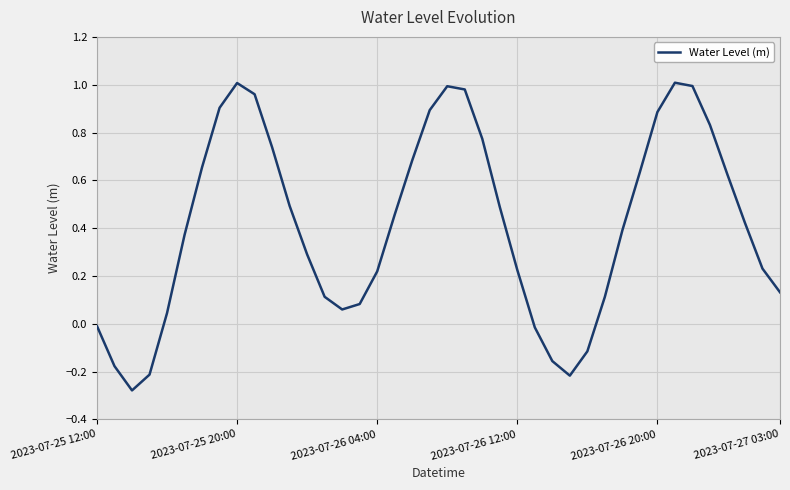

True or false: the data shows 0.1 at 29.

True